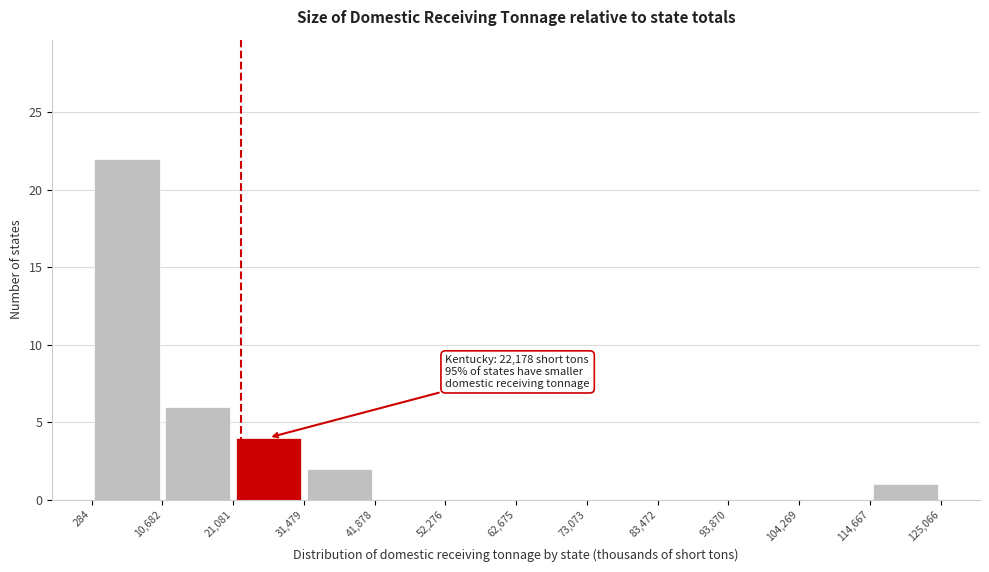

Which range on the x-axis has the tallest bar?

284 to 10,682